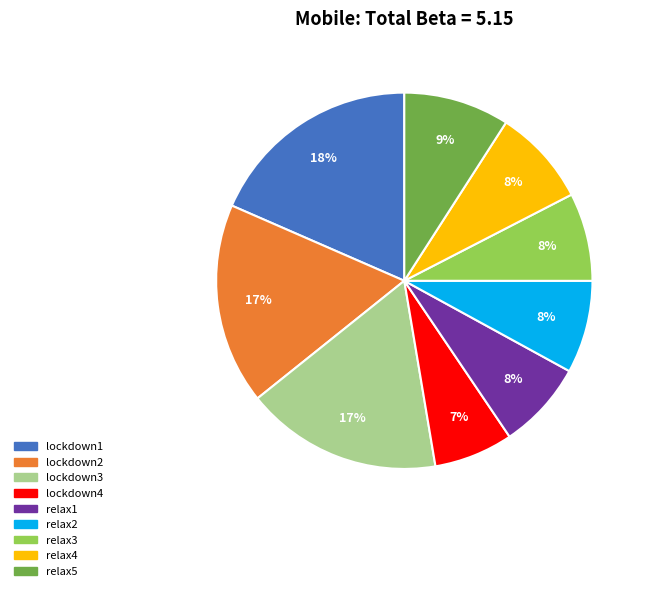

Do relax3 and relax4 together represent more than half of the pie?

No